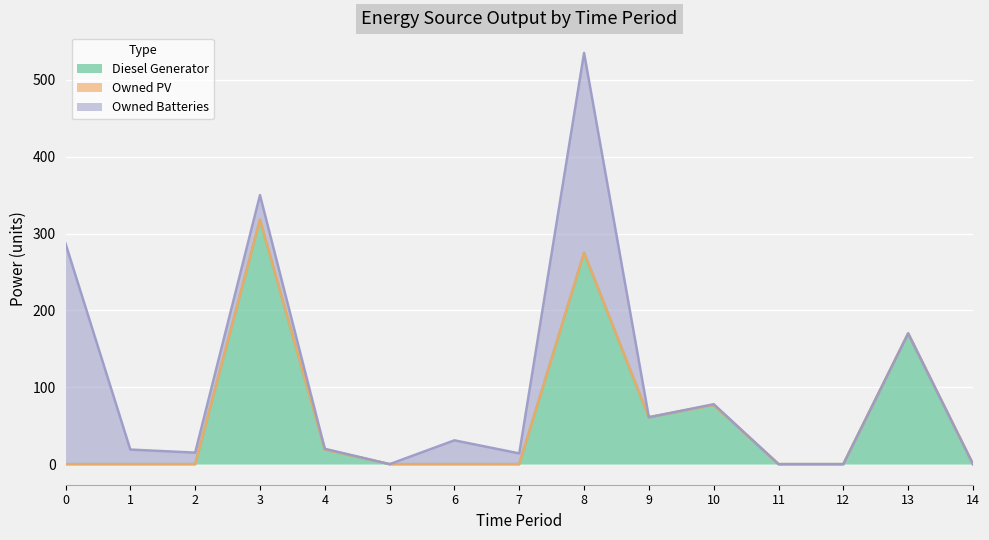

How many lines are shown in the chart?

3